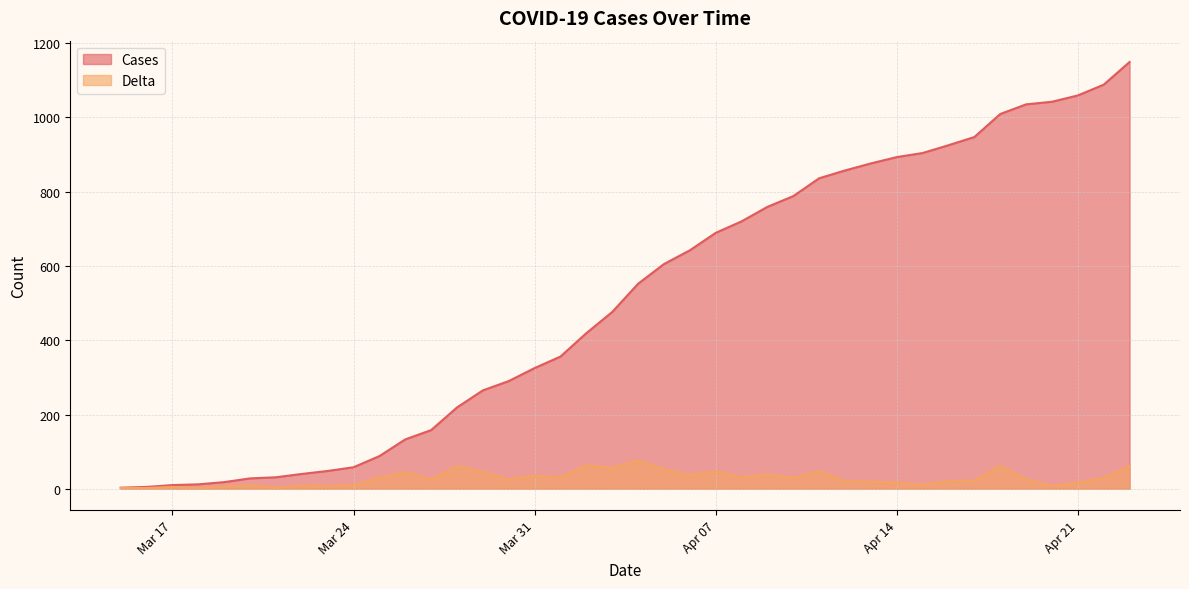

What is the average value of the Delta series?

29